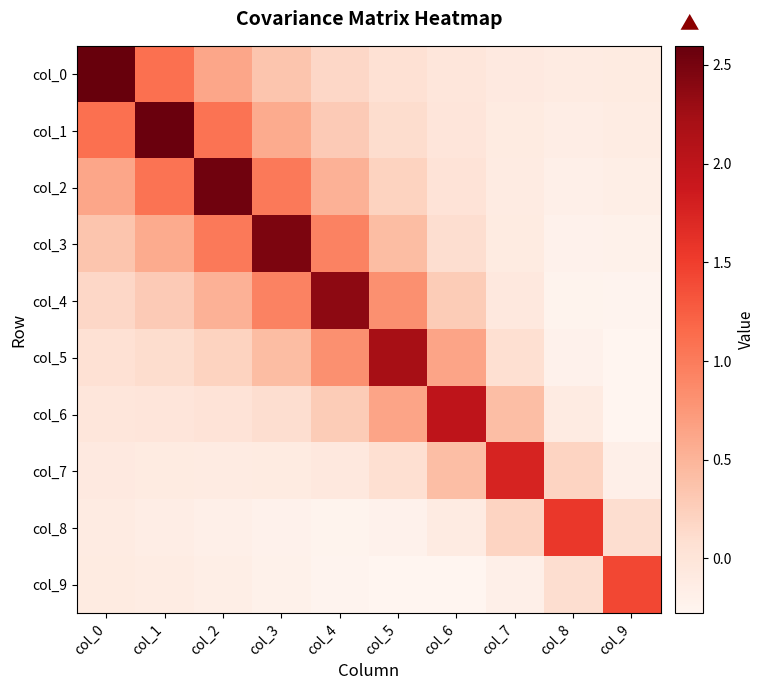

What is the smallest value displayed?

-0.3